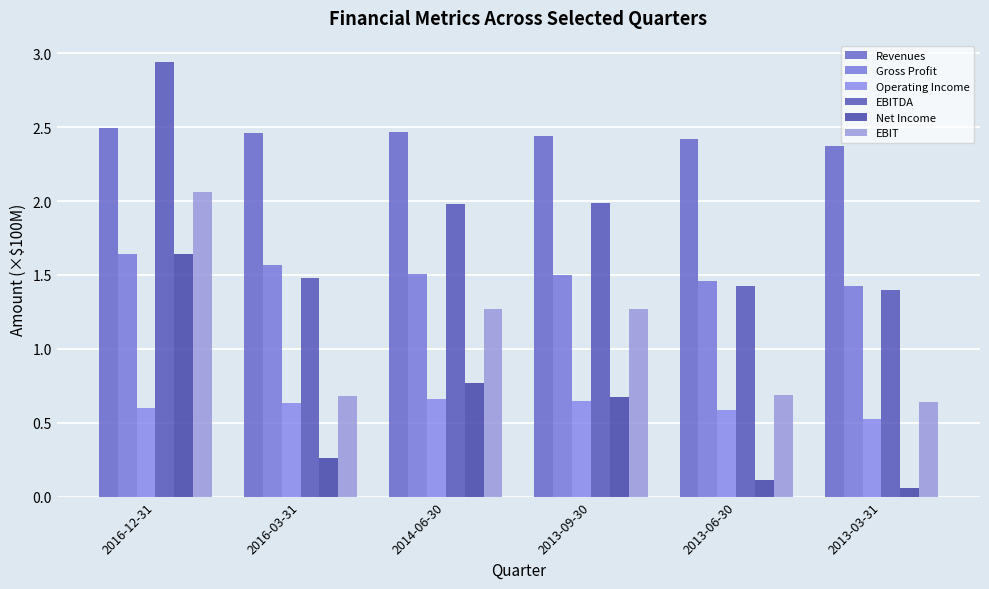

Is it true that Net Income equals 0.0 at 2013-06-30?

False